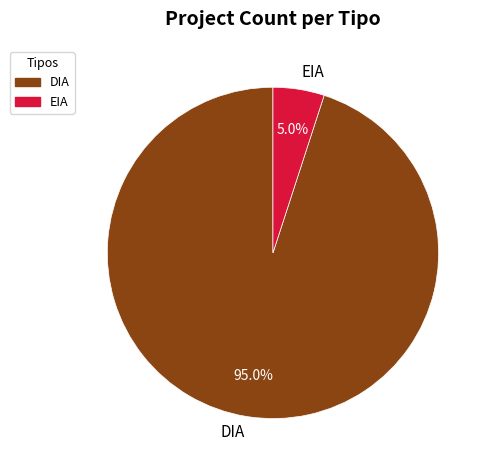

To the nearest percent, what portion does DIA represent?

95%